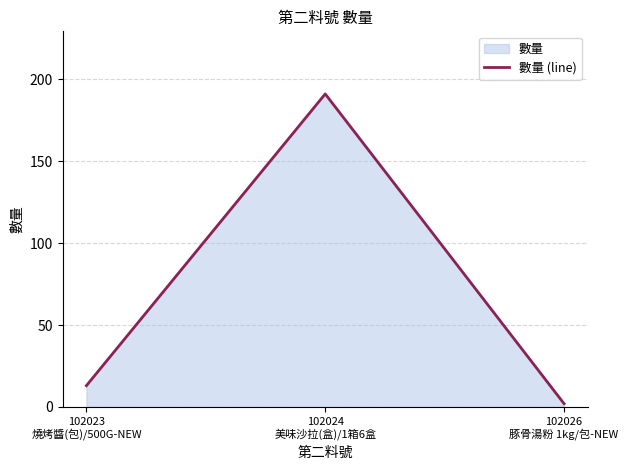

How many lines are shown in the chart?

1